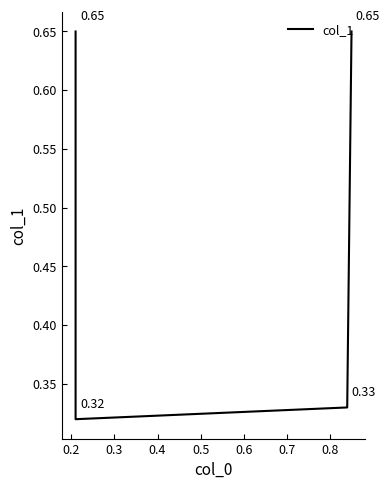

What is the value of the 2nd point from the left?

0.3